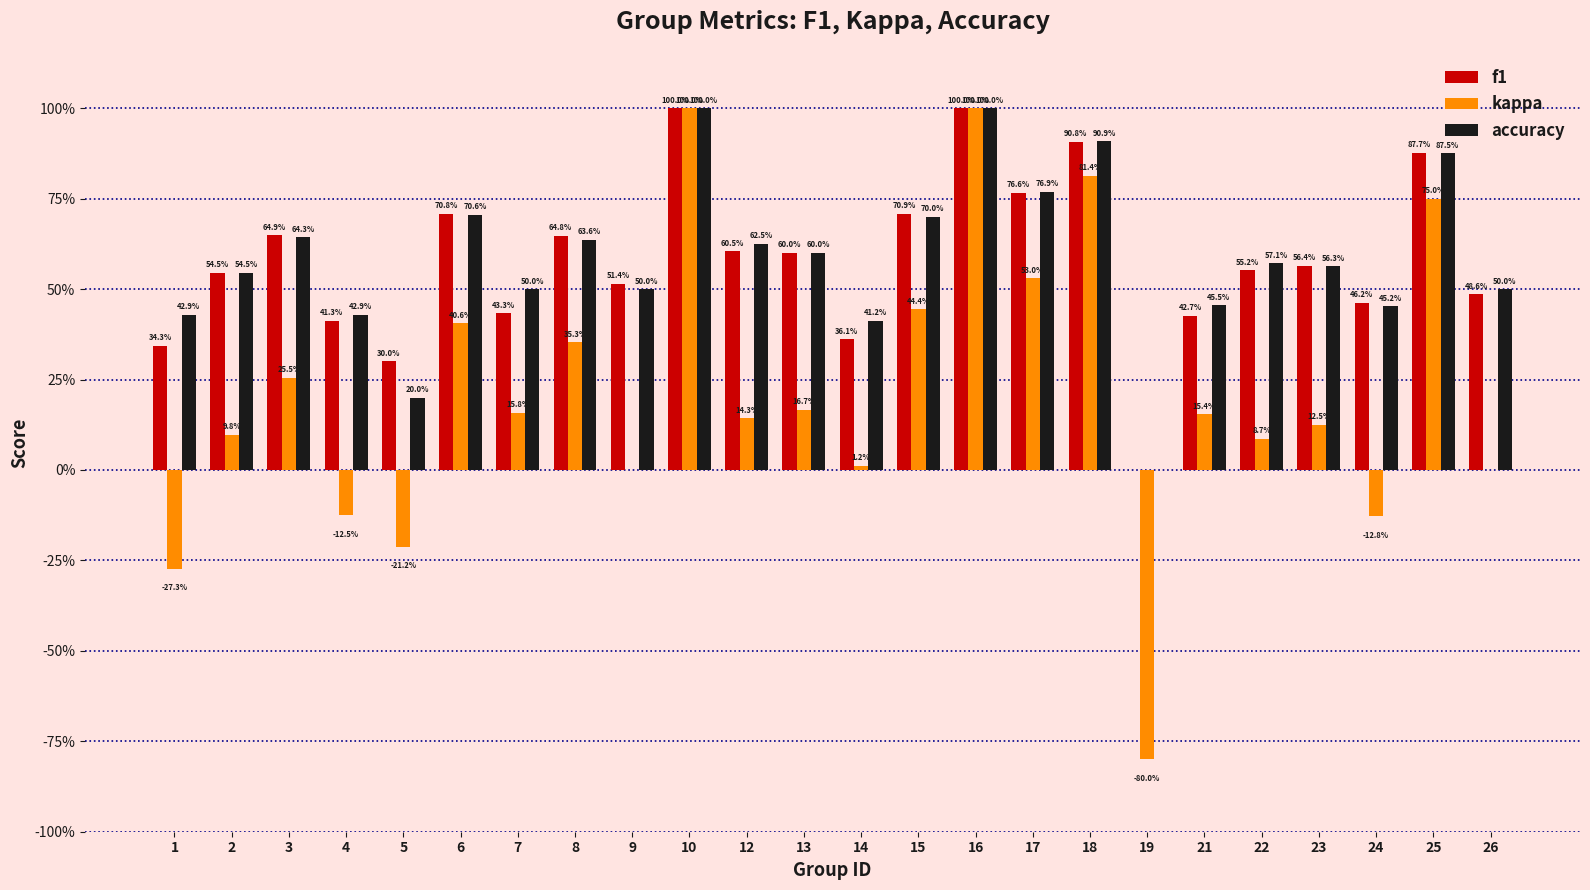

What are all the series names shown in the legend?

f1, kappa, accuracy